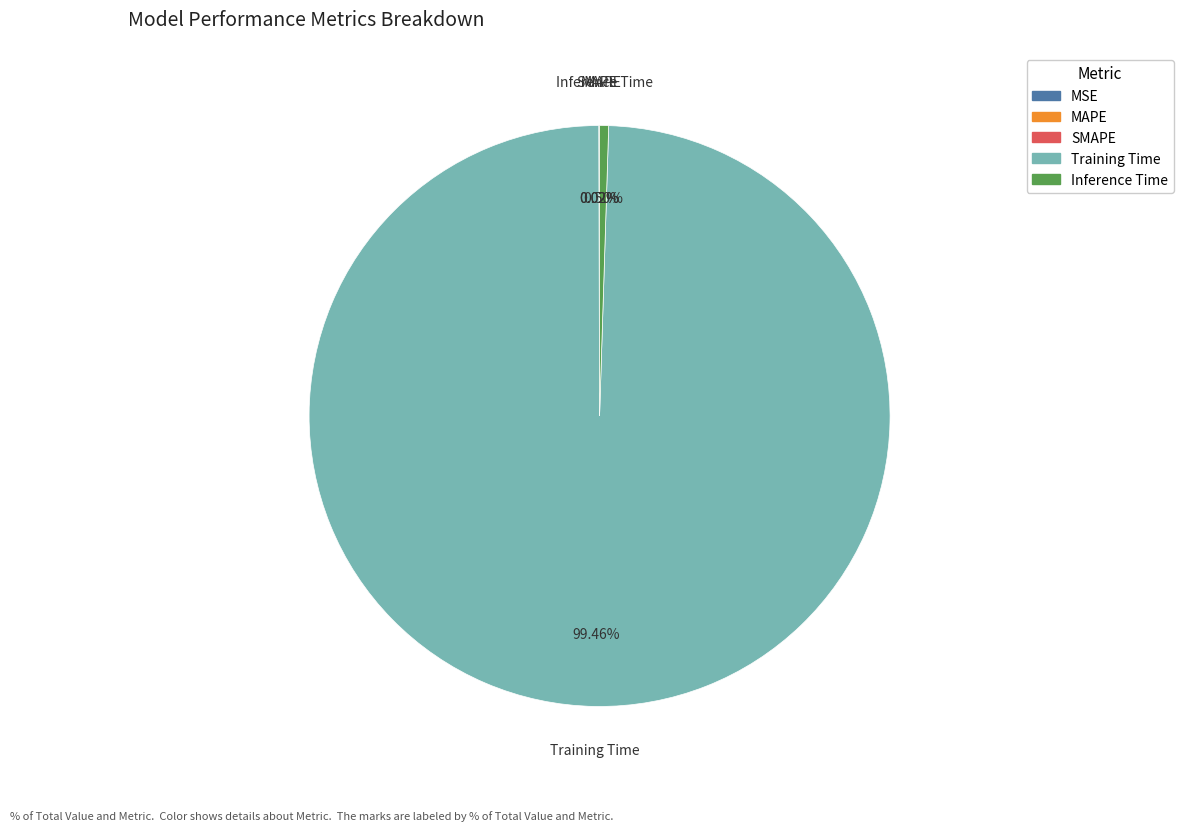

Which category has the biggest portion of the pie?

Training Time